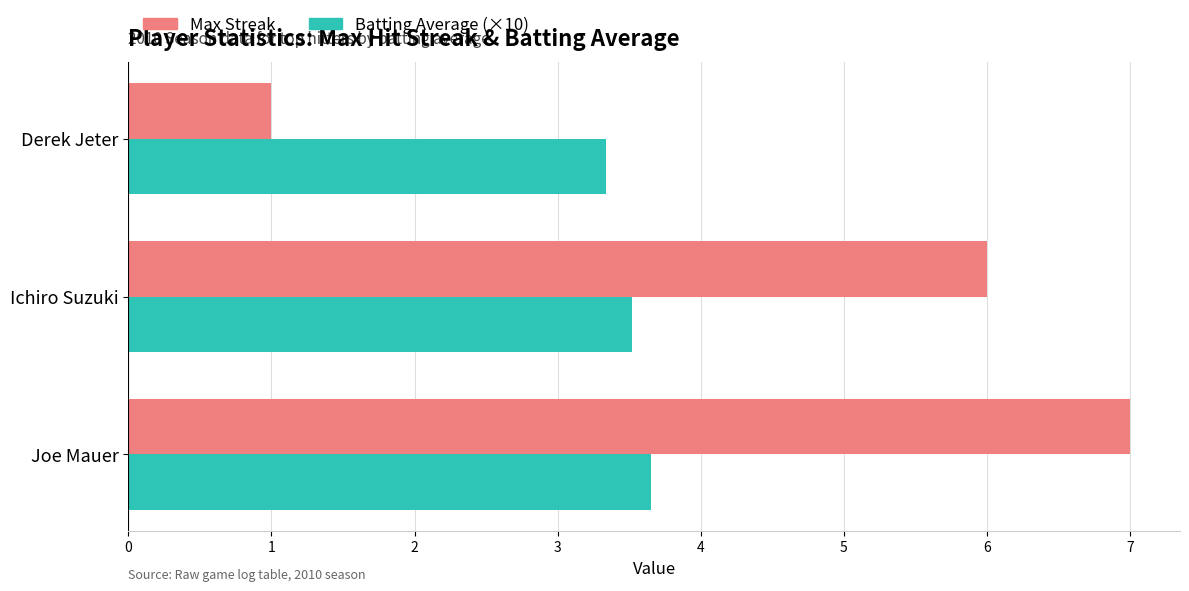

Rank the series at Ichiro Suzuki from lowest to highest value.

Batting Average (×10), Max Streak